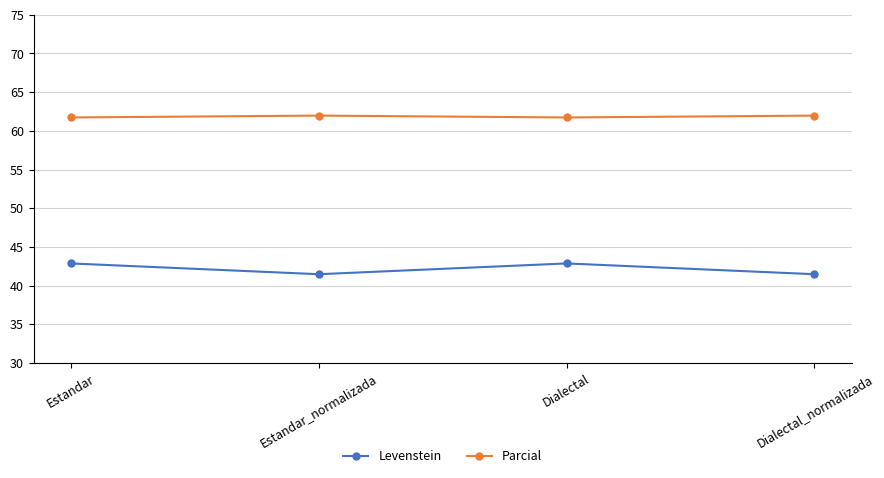

How many distinct data groups are displayed?

2